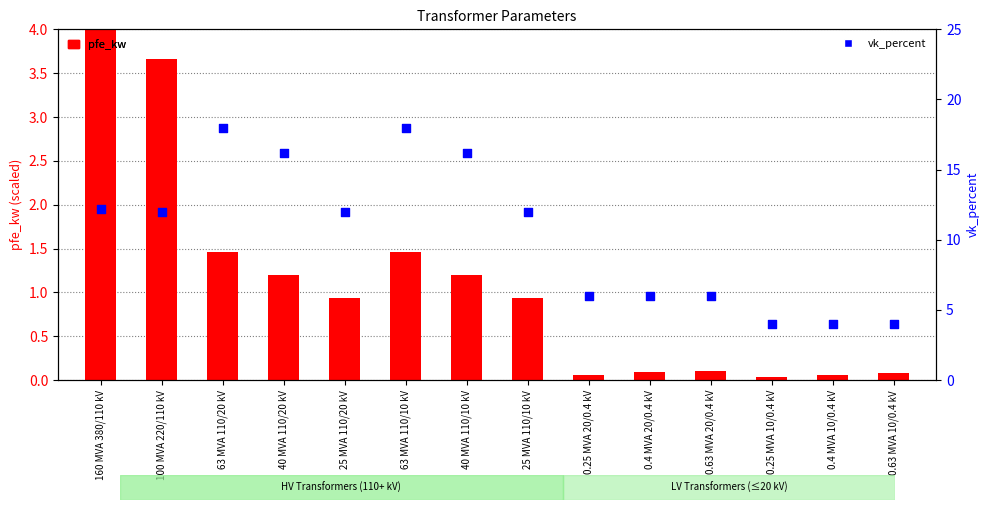

What are all the series names shown in the legend?

pfe_kw, vk_percent